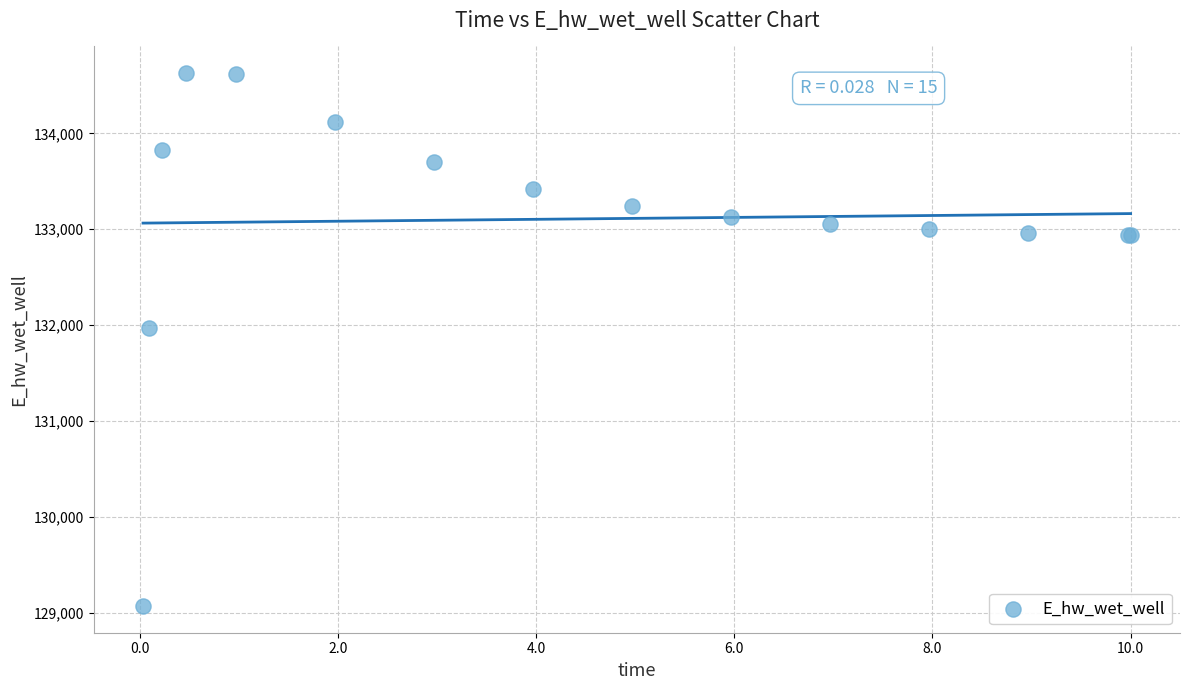

What Y value in the scatter plot is closest to 131849?

131970.0